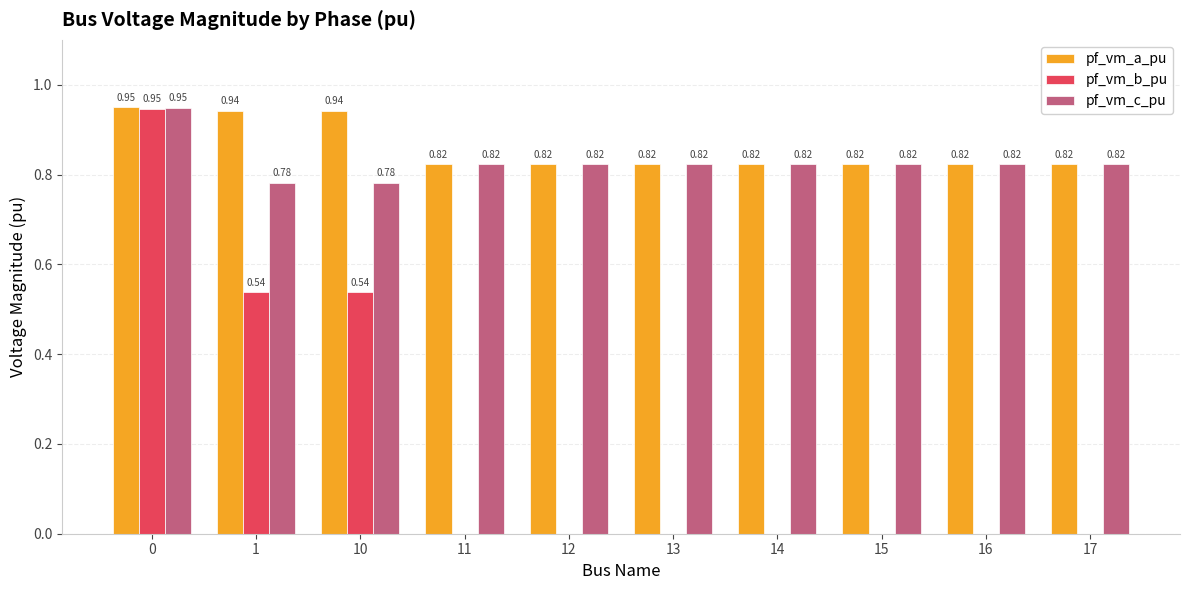

Are the bars grouped side by side (vs. stacked)?

Yes